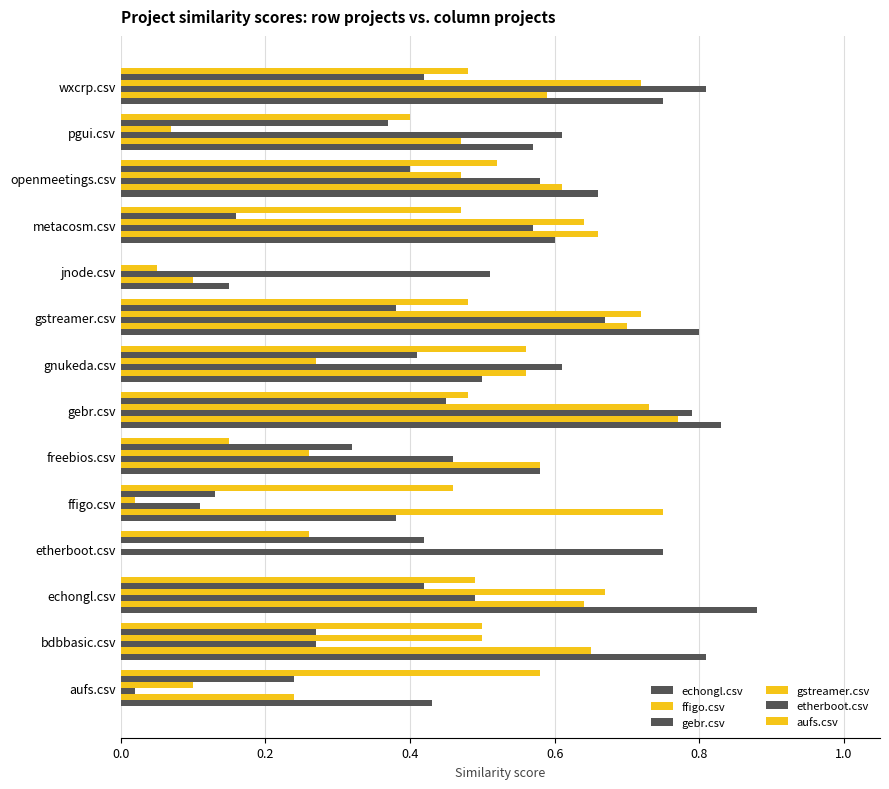

Count the number of data series in this chart.

6